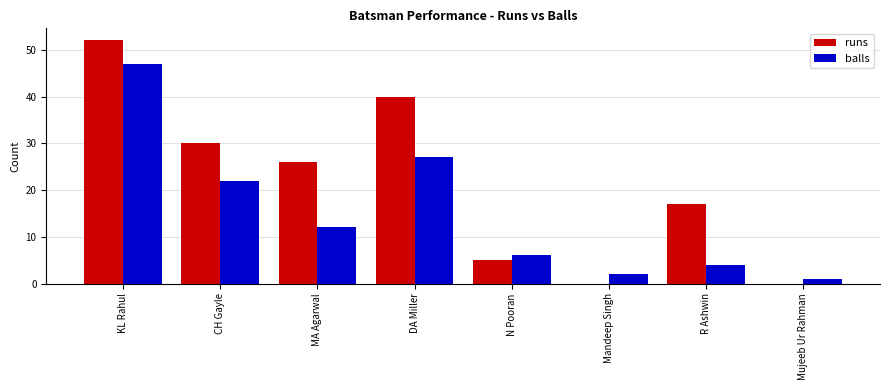

What is the difference between the runs values at KL Rahul and N Pooran?

47